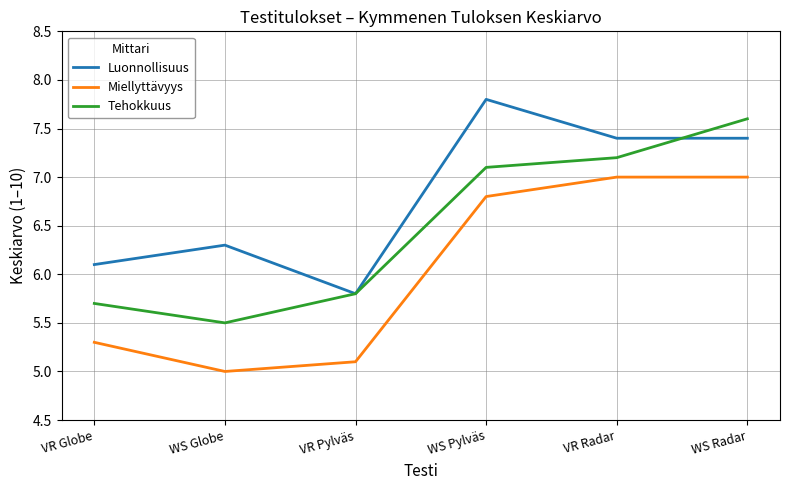

The value of Tehokkuus at WS Radar is 7.6. True or false?

True